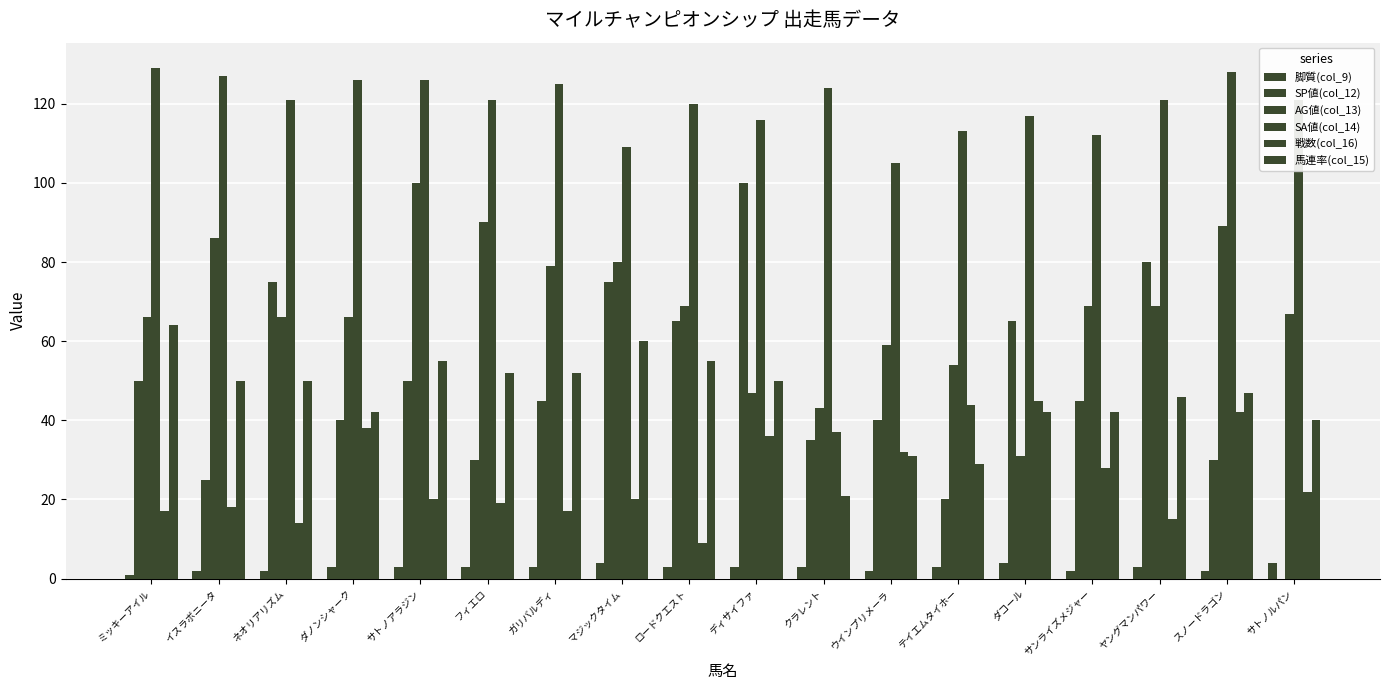

Count the number of data series in this chart.

6